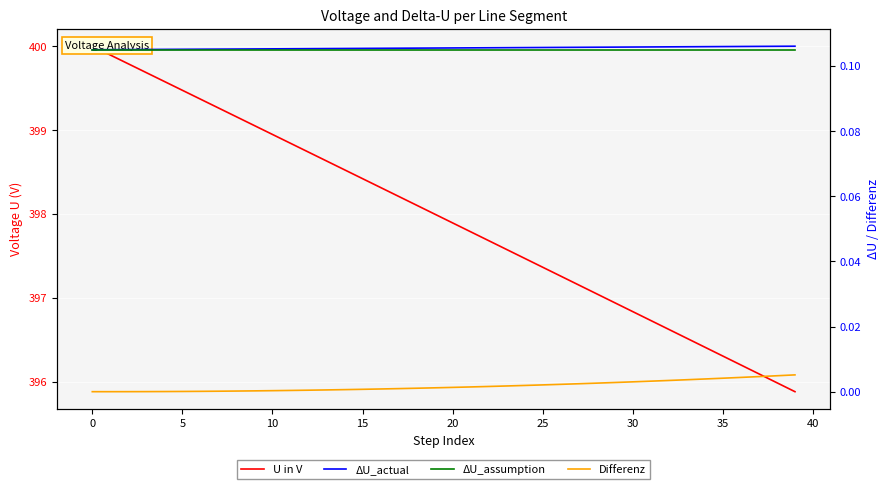

At which label does Differenz reach its peak?

39